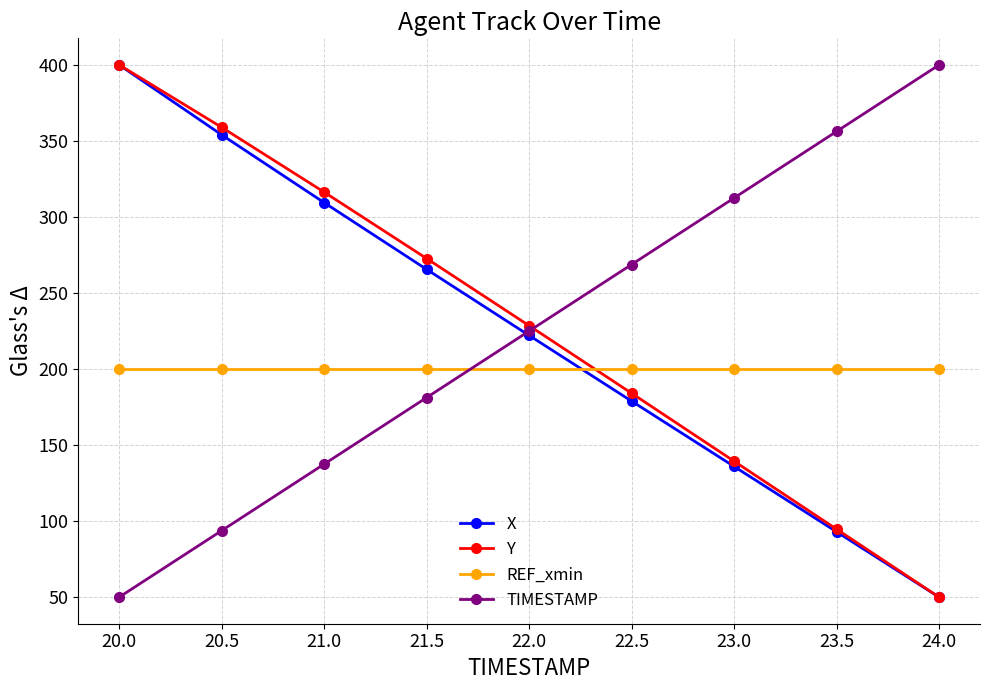

What is the label of the 8th point from the right?

20.5